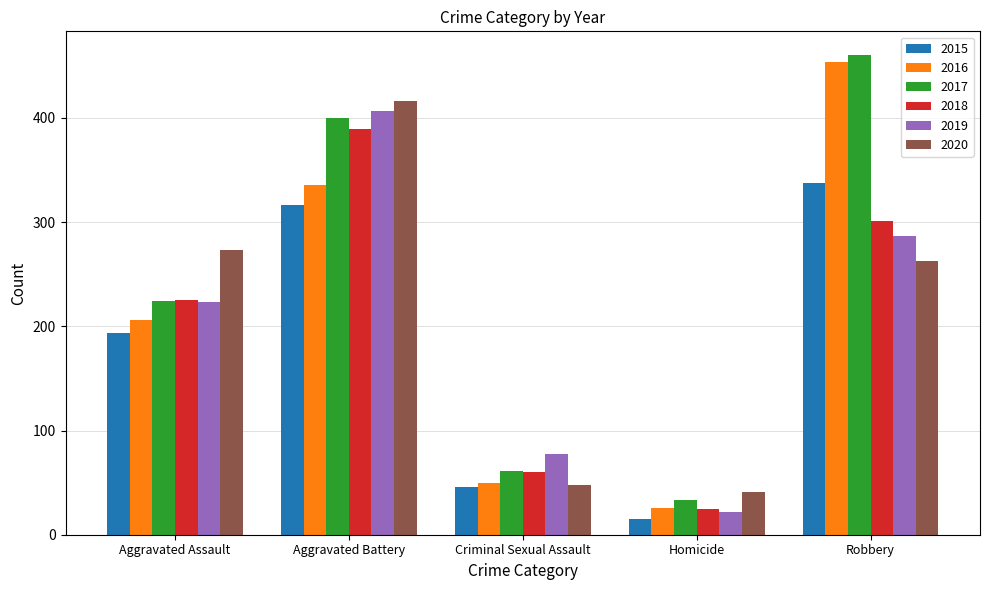

List the labels in order of 2017 value, largest first.

Robbery, Aggravated Battery, Aggravated Assault, Criminal Sexual Assault, Homicide